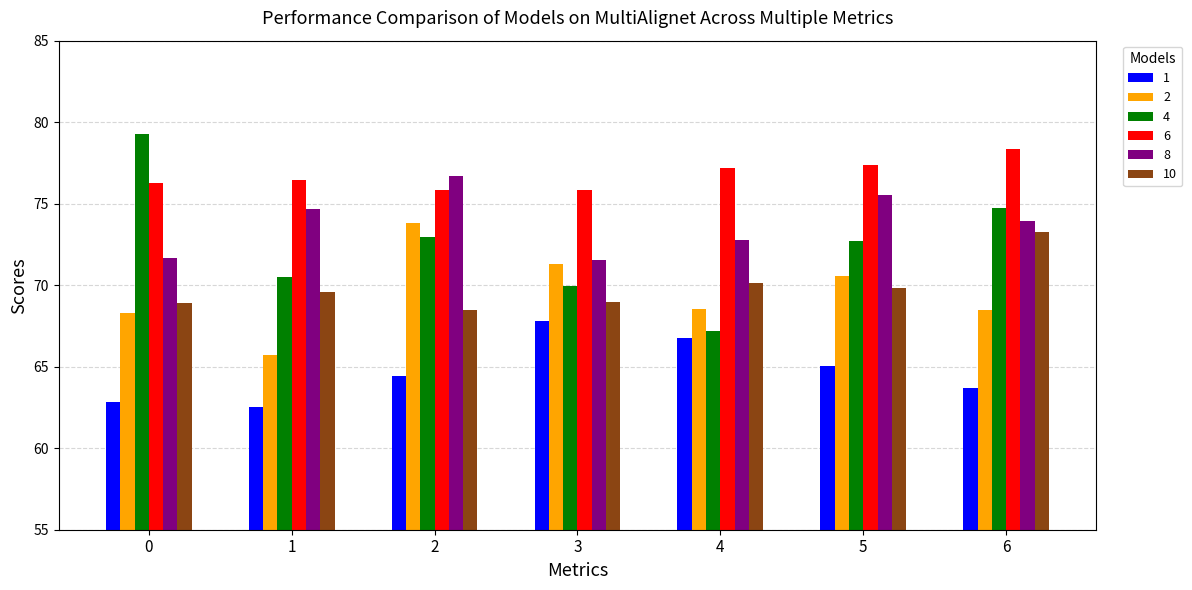

Which series has the largest range (max minus min)?

4